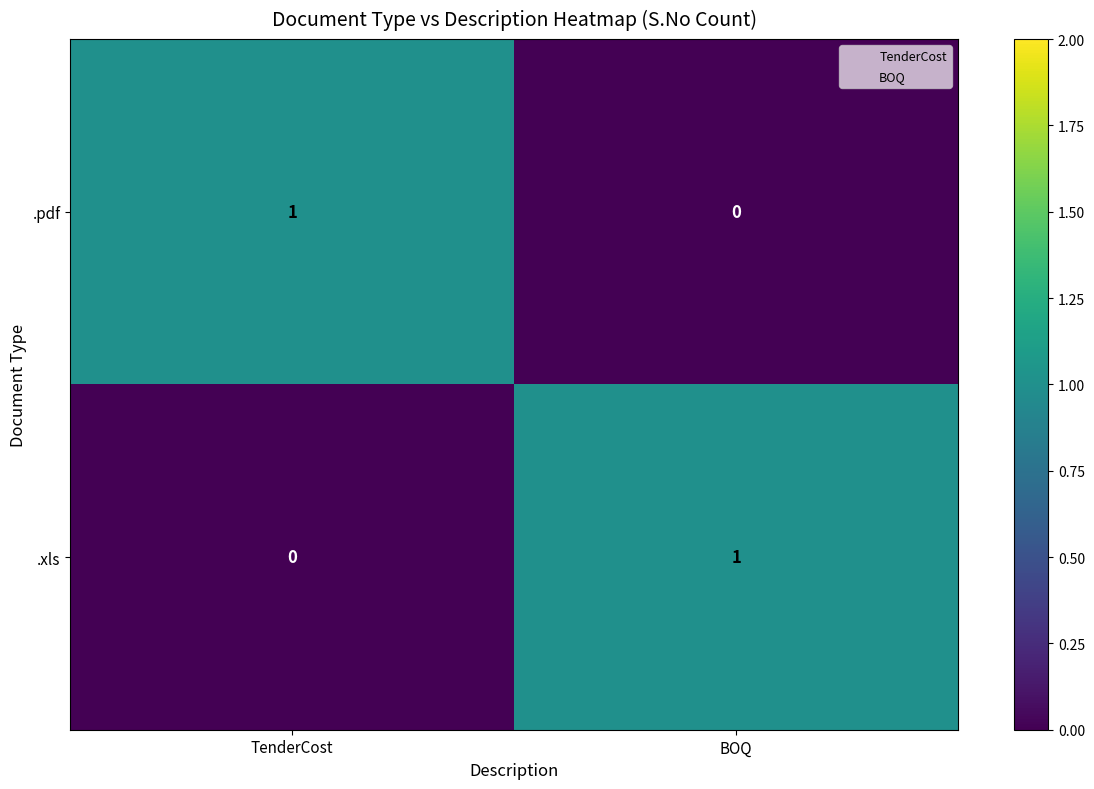

Reading right to left, what are all the values shown in this chart?

.pdf: BOQ=0	TenderCost=1
.xls: BOQ=1	TenderCost=0